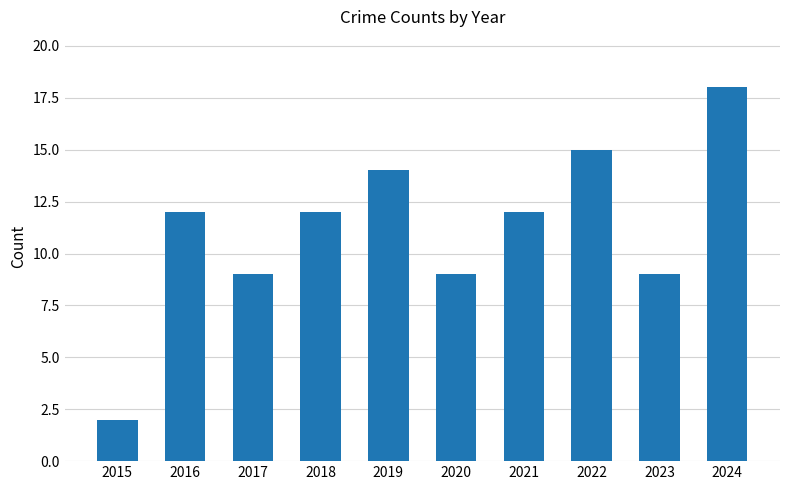

Which category has the lowest value across all series?

2015